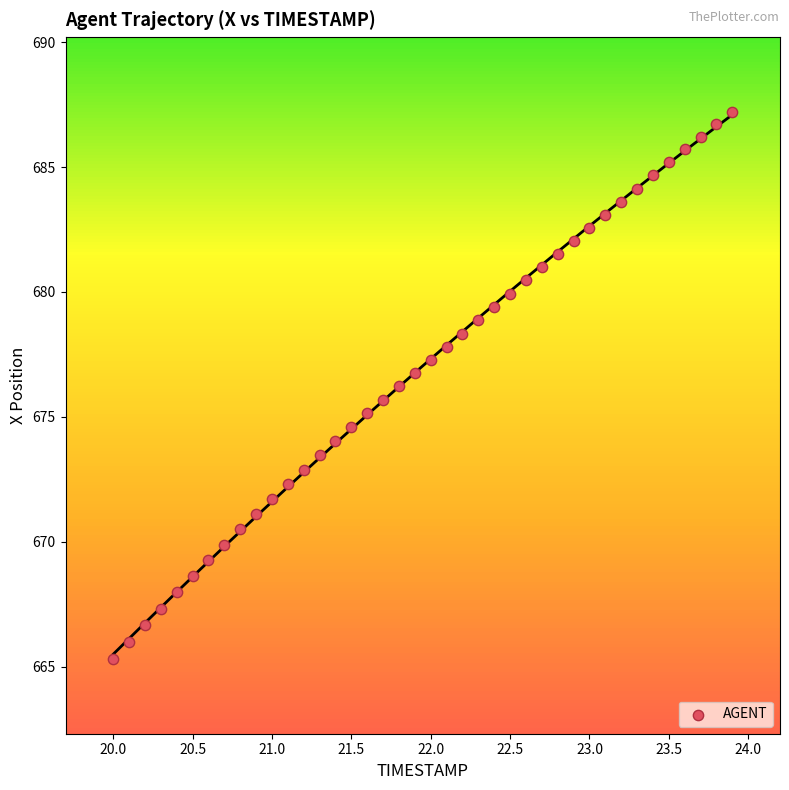

What is the range of Y values (max minus min)?

21.9